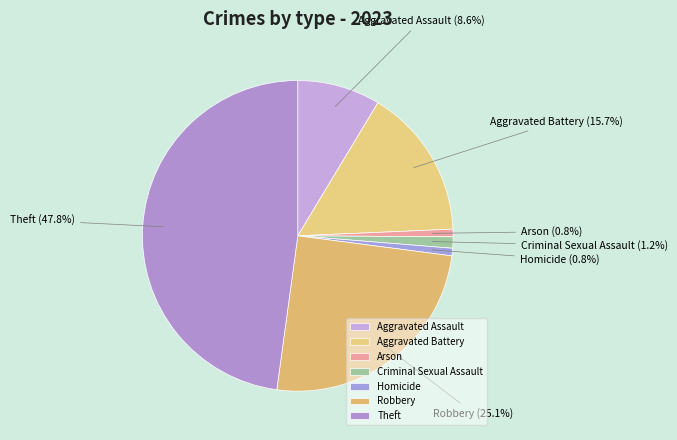

To the nearest percent, what is the difference between the largest and smallest slice percentages?

47%